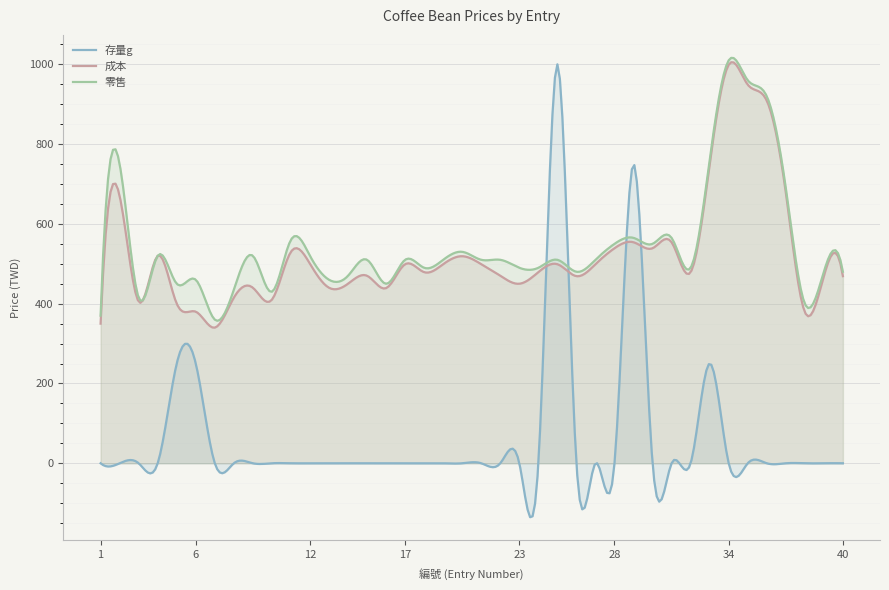

What is the sum of all 零售 values?

164064.3